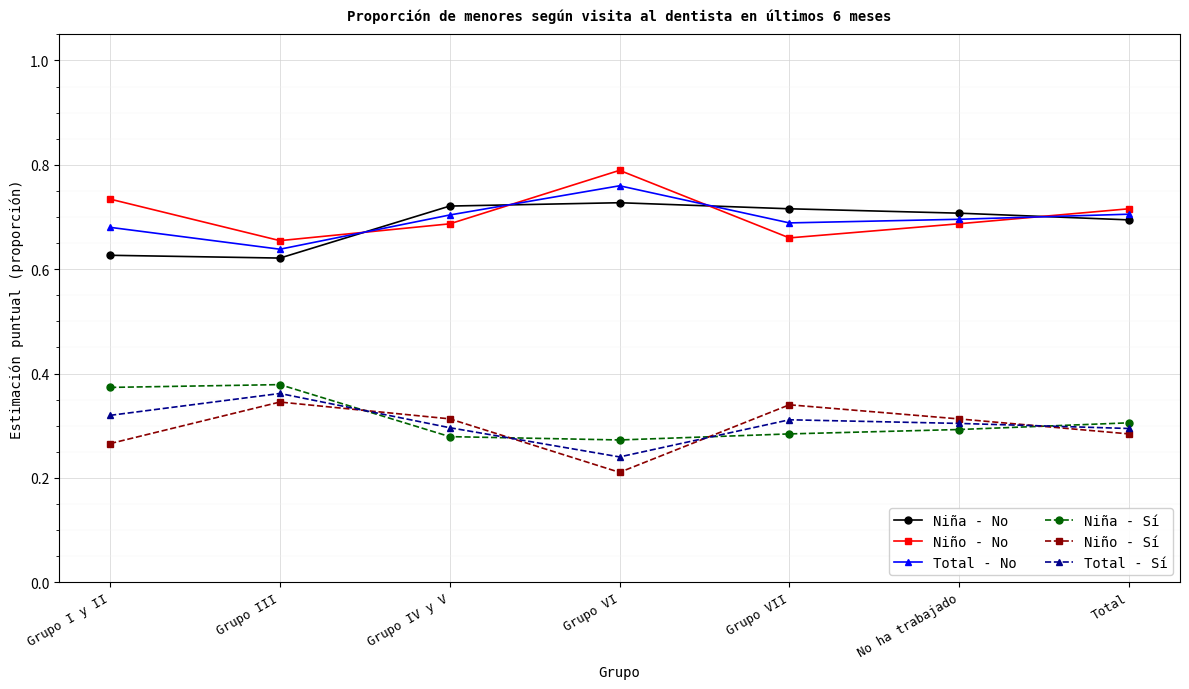

The Niña - Sí series shows 0.3 at Grupo VI. True or false?

True